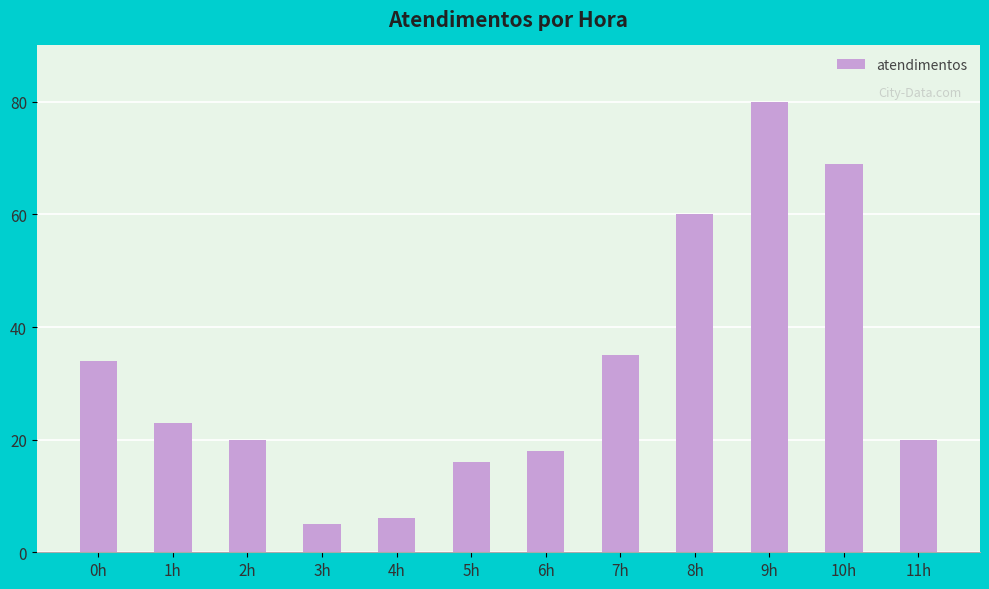

What is the value of the 11th bar from the left?

69